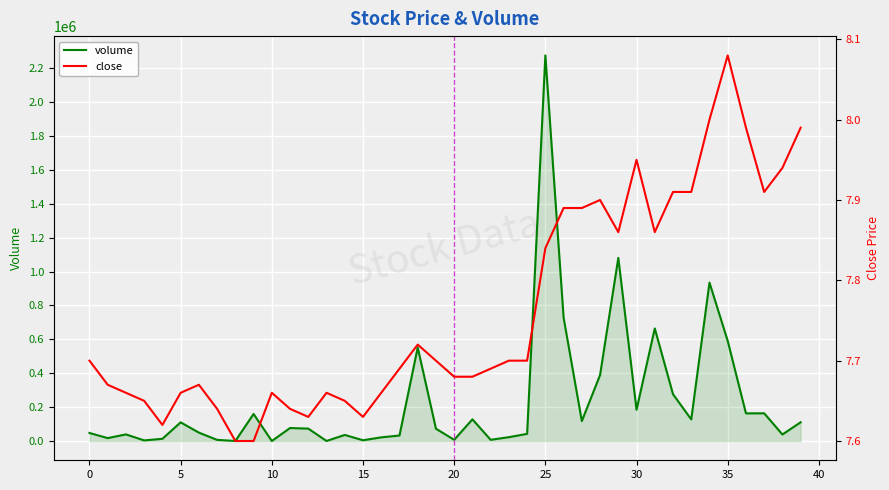

What is the label of the 20th point from the left?

19